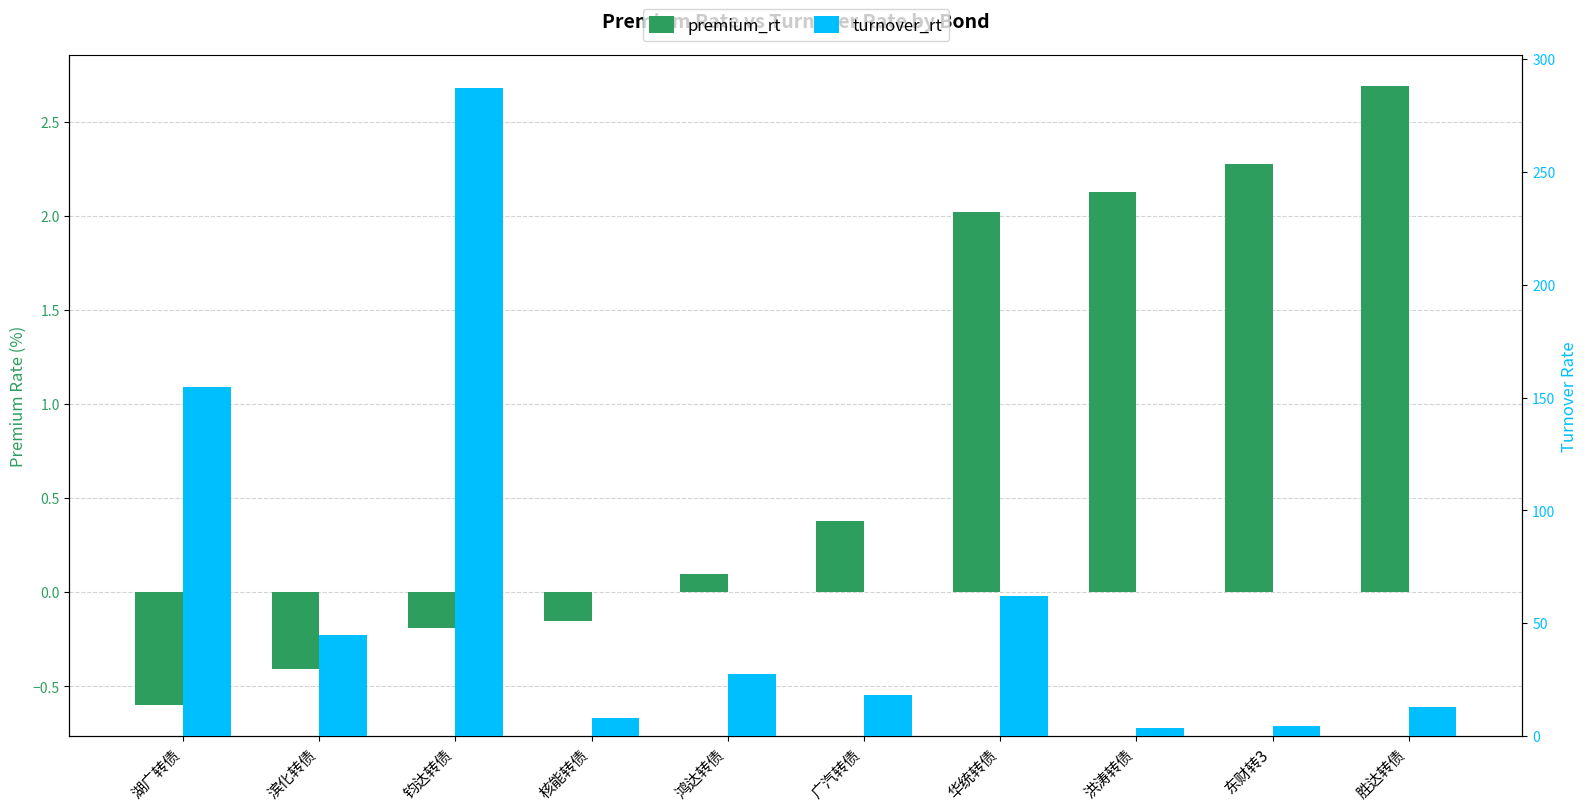

What is the total value across all series at 湖广转债?

154.2